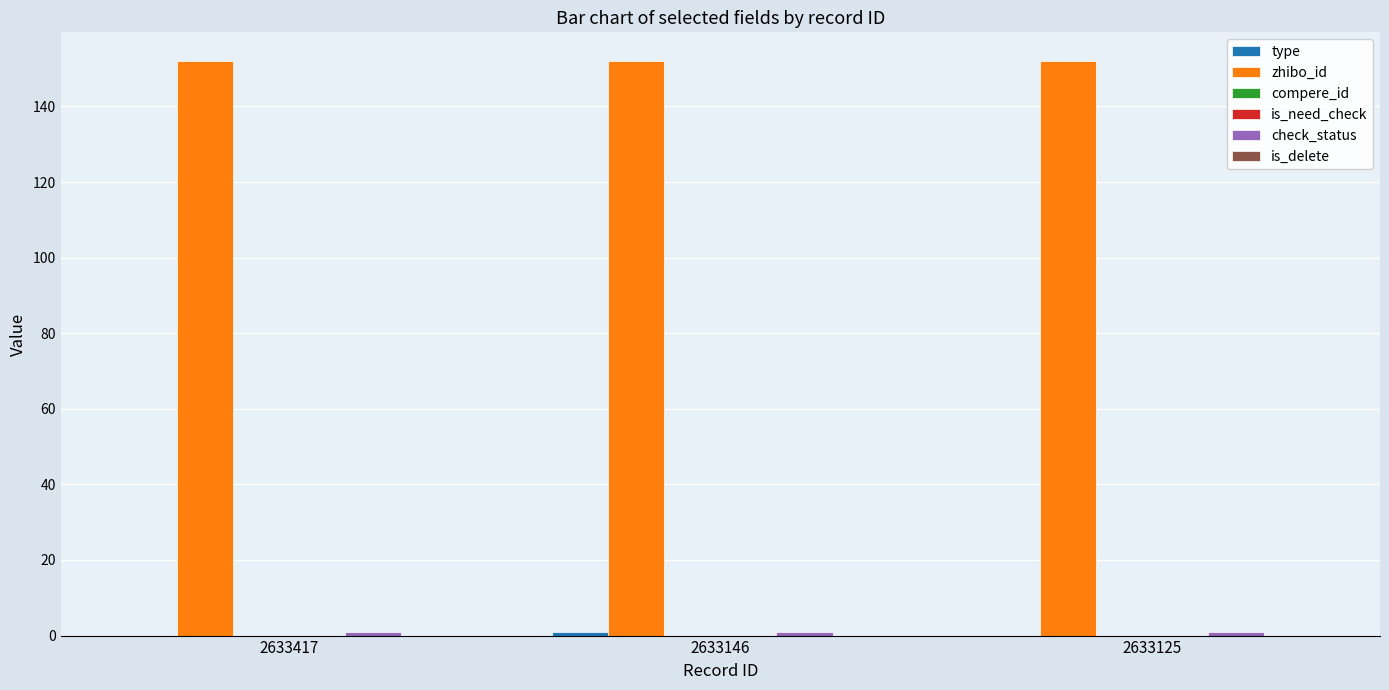

The value of compere_id at 2633125 is 0. True or false?

True